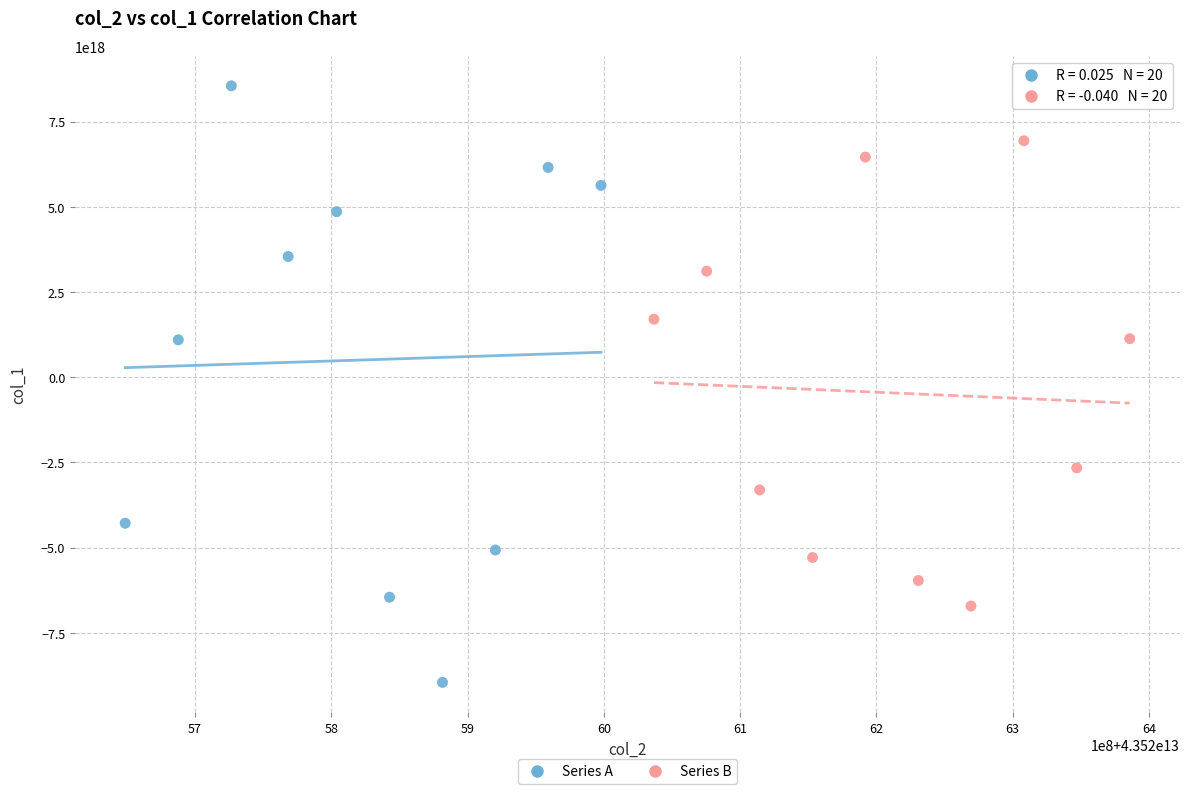

Which series has the widest spread of Y values?

Series A